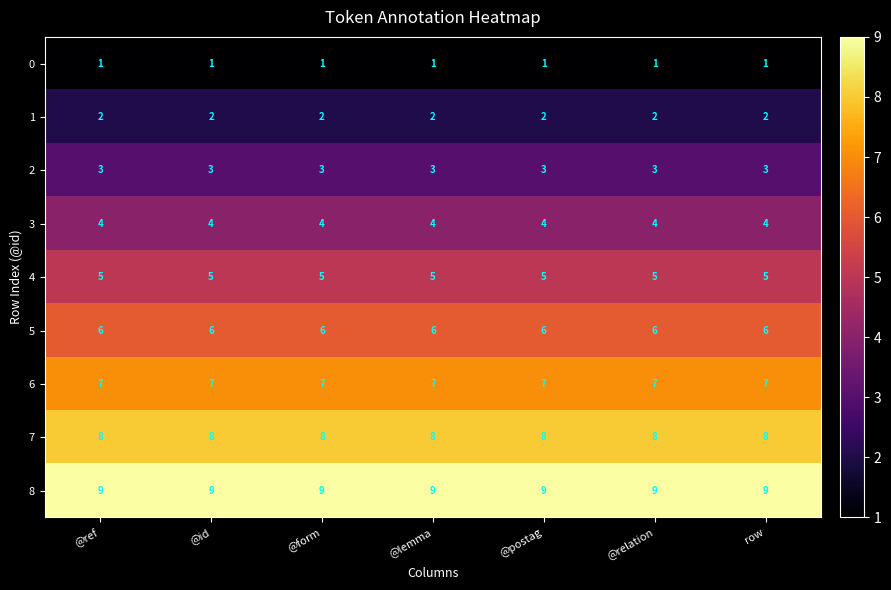

What is the maximum value for 6?

7